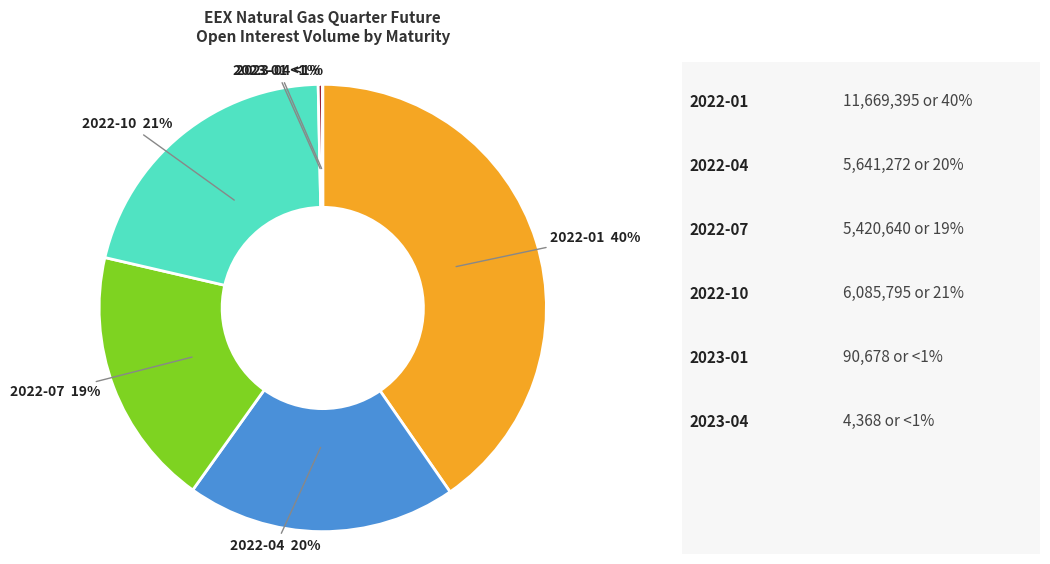

Between 2023-04 and 2022-04, which is larger?

2022-04